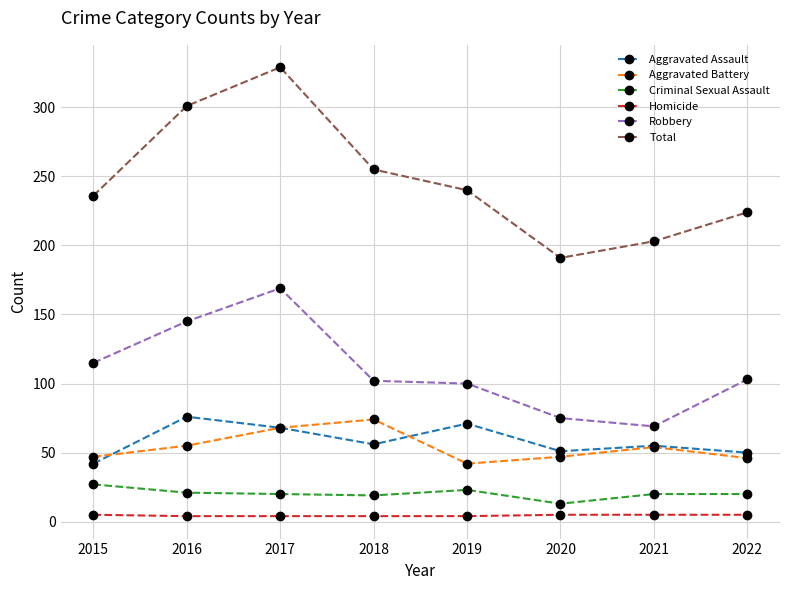

Between 2019 and 2020, which series saw the biggest shift?

Total